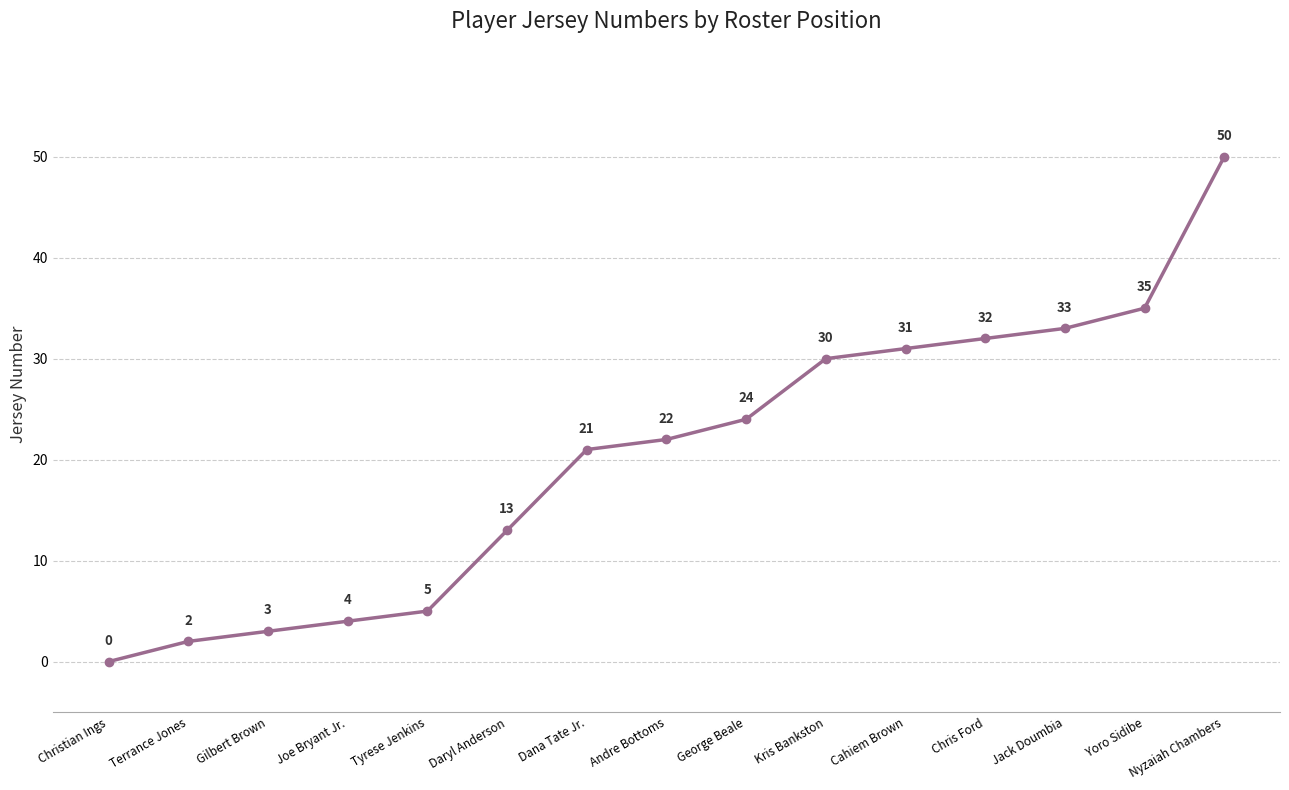

What position from the left is Kris Bankston?

10